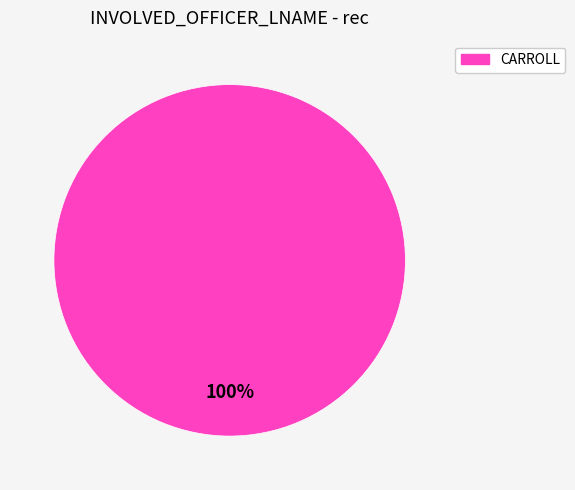

Is there a majority slice in this chart?

Yes